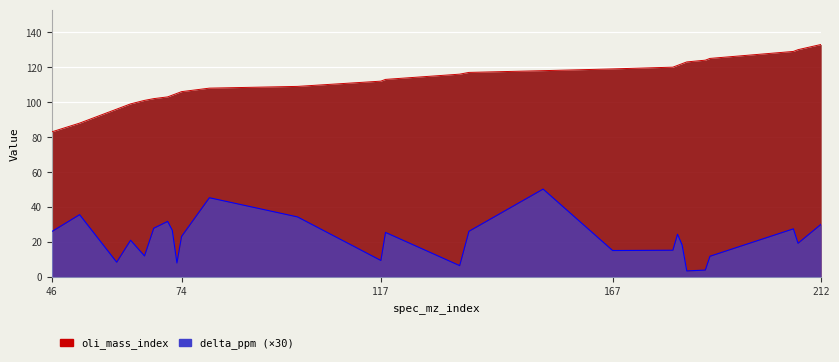

The delta_ppm series shows 36.7 at 136. True or false?

False